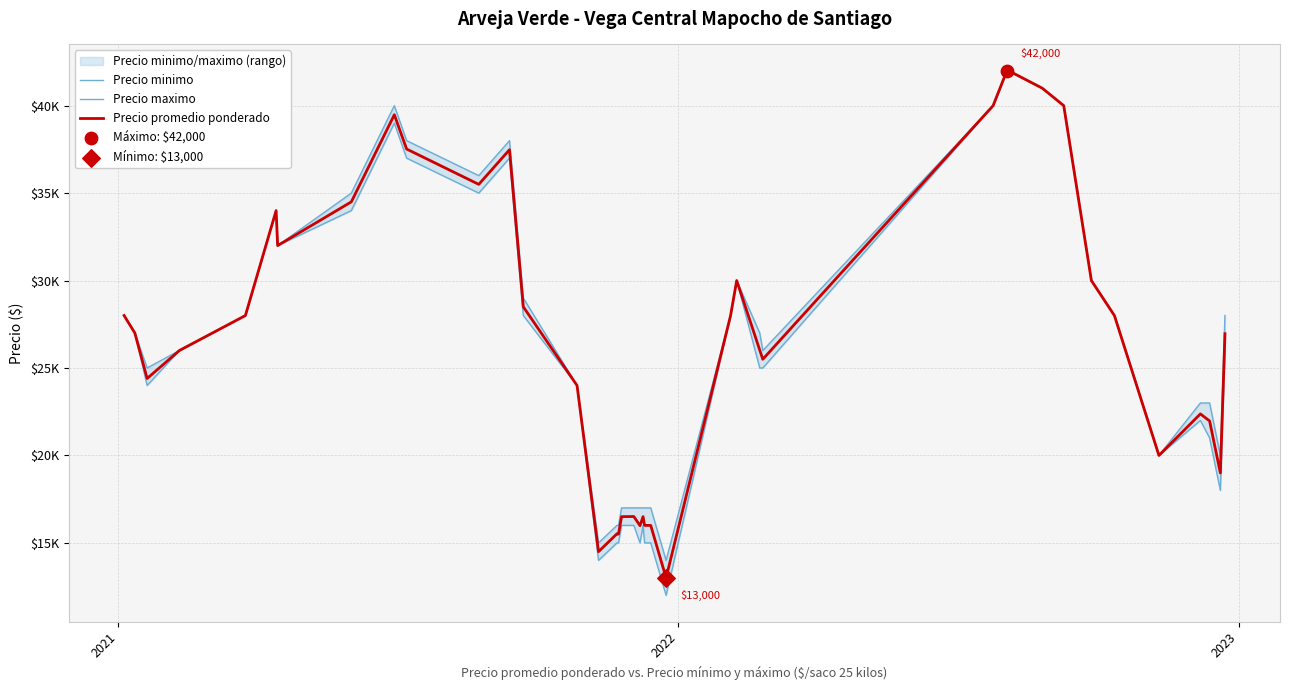

Which series has the largest total across all categories?

Precio maximo